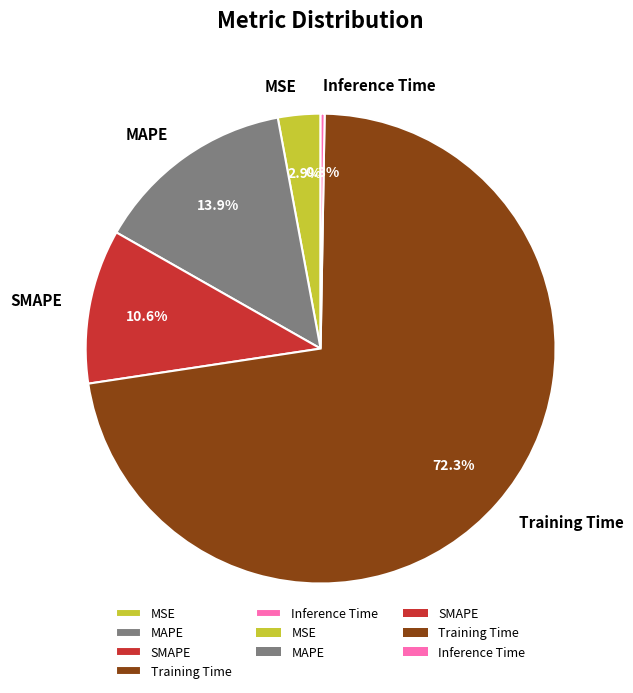

True or false: MAPE accounts for 9% of the total.

False